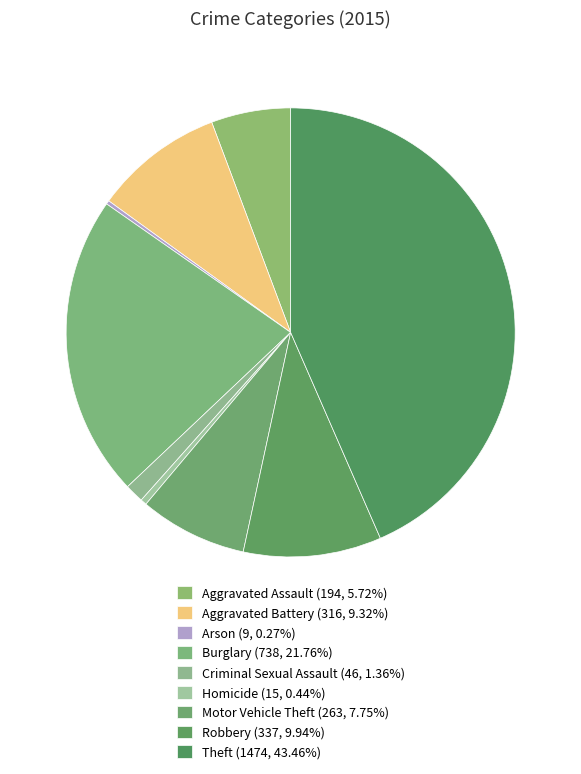

True or false: Robbery accounts for 10% of the total.

True